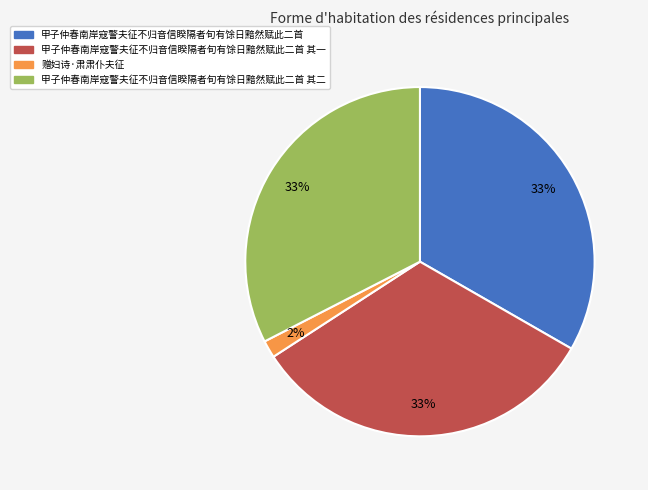

To the nearest percent, what is the average slice percentage?

25%